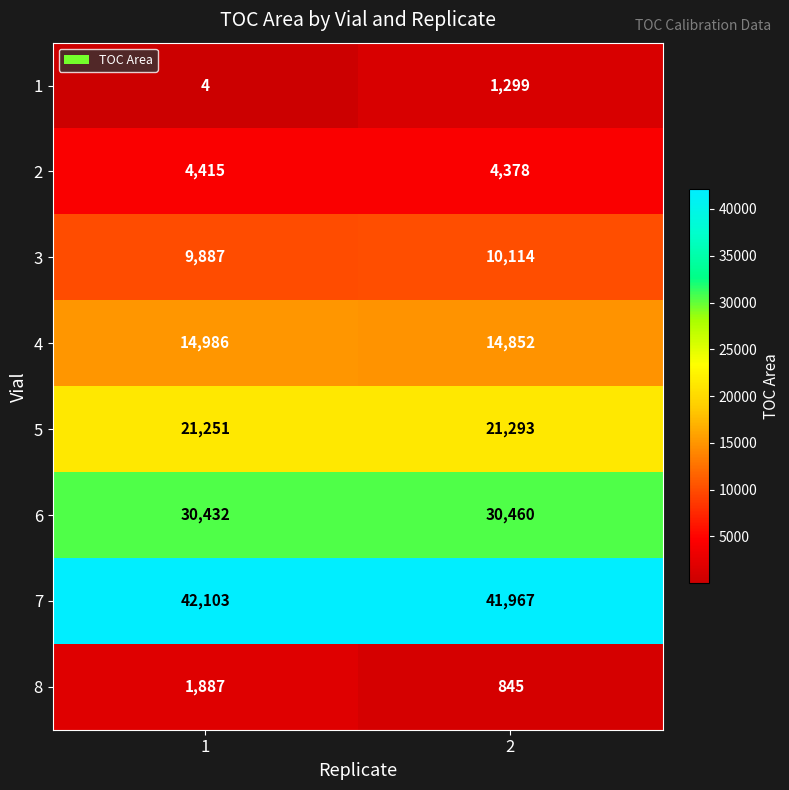

The value of 4 at 1 is 14986. True or false?

True